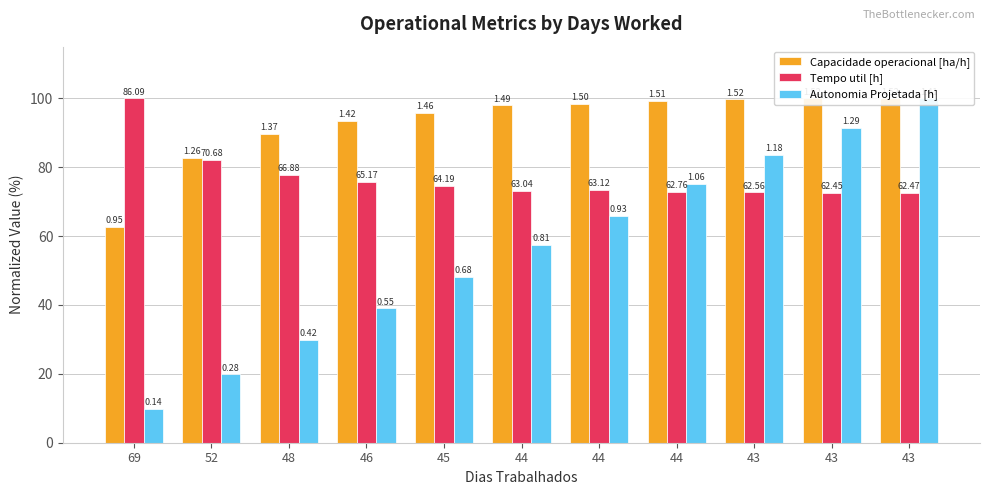

What is the average value of the Autonomia Projetada [h] series?

56.4